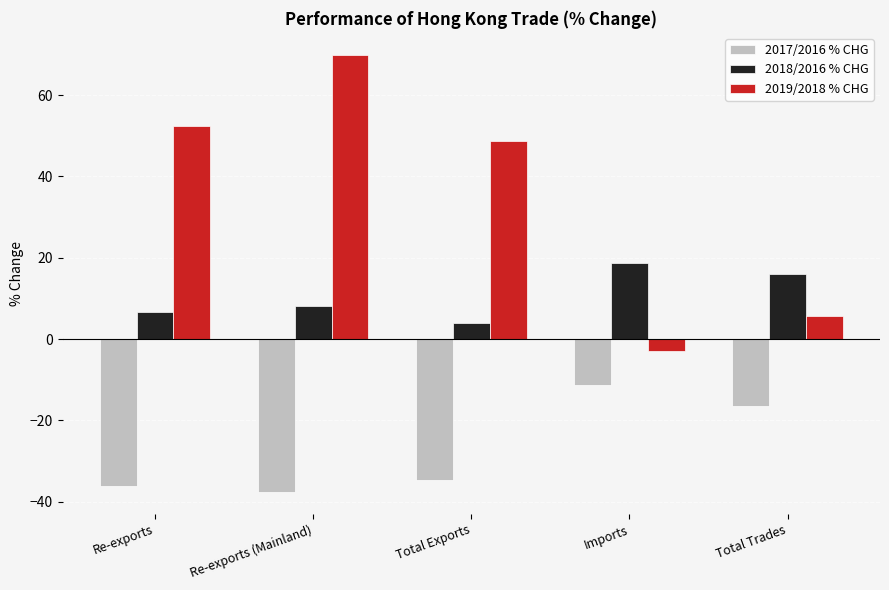

Which series changed the most between Re-exports and Total Trades?

2019/2018 % CHG